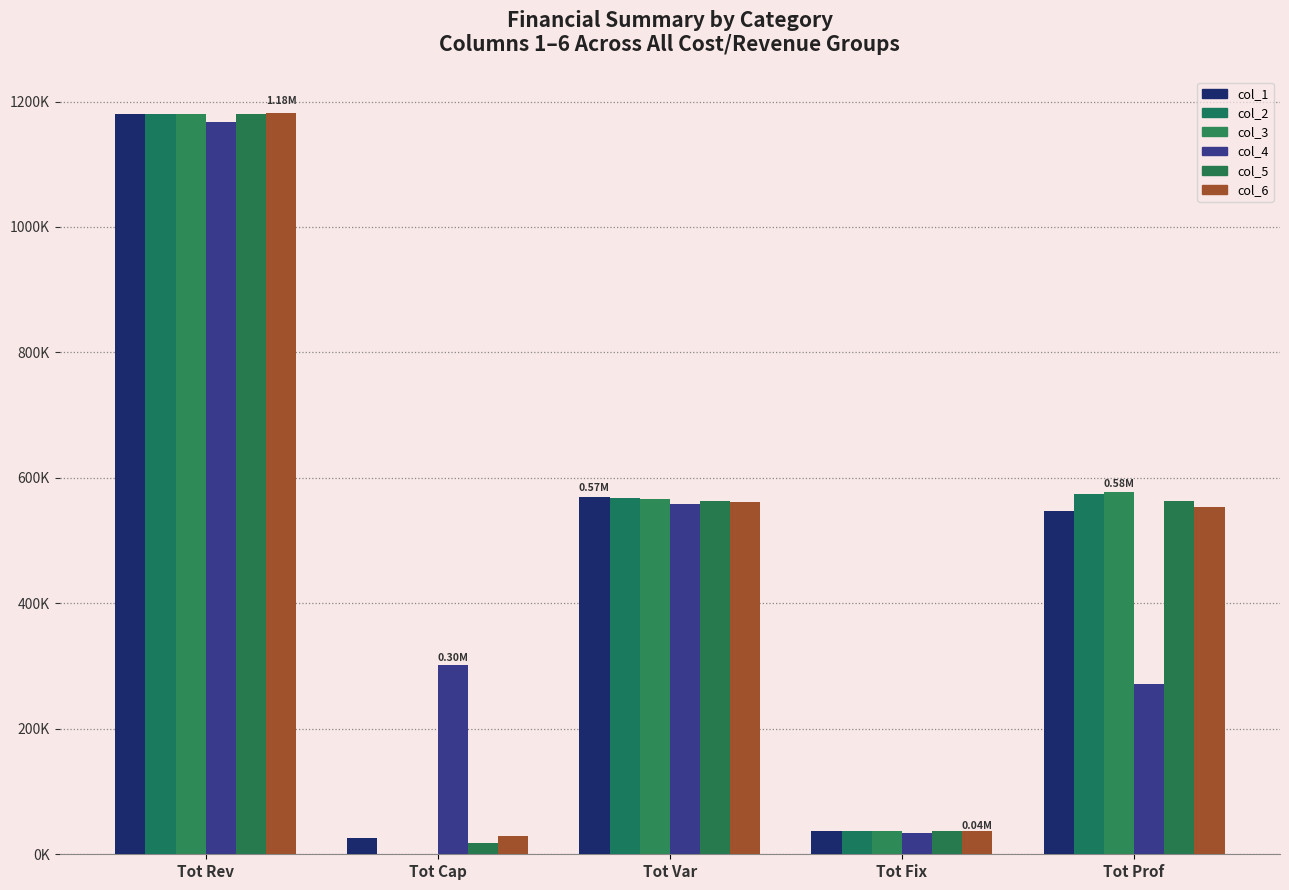

Rank the categories by col_6 value from highest to lowest.

Tot Rev, Tot Var, Tot Prof, Tot Fix, Tot Cap